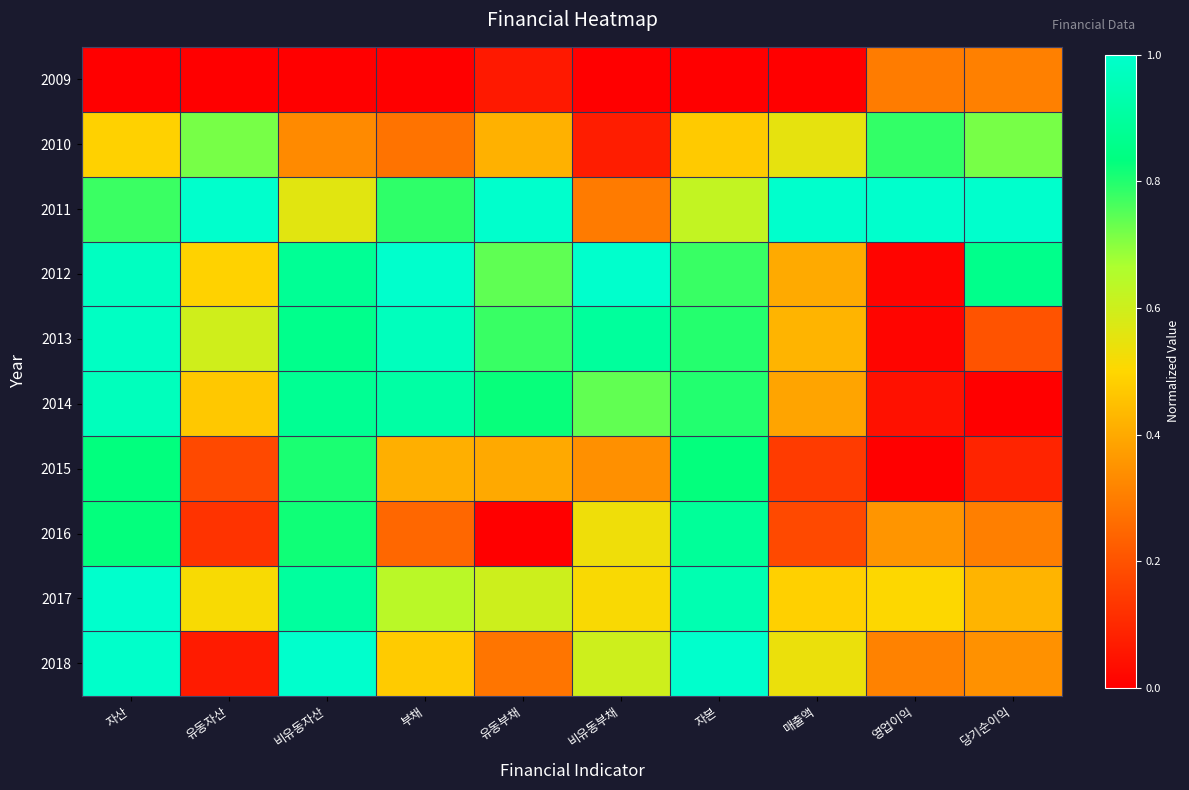

At which category is the sum across all series the highest?

자산